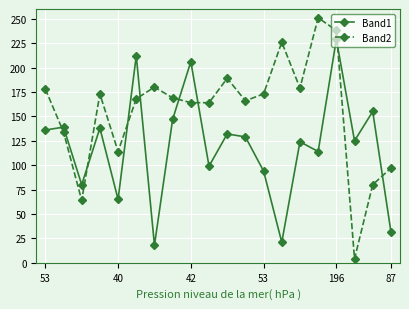

At how many categories does at least one series exceed 235?

2